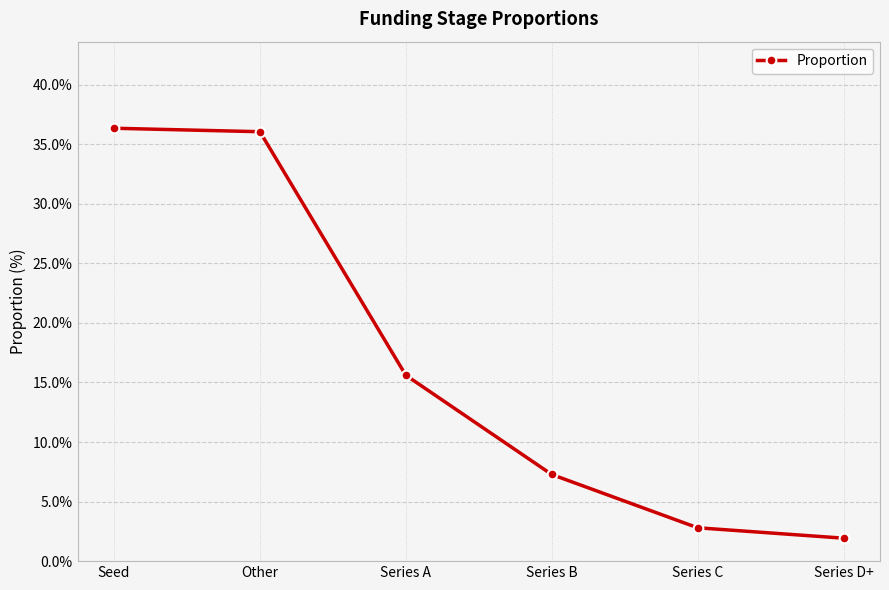

Approximately how many times larger is the value at Seed compared to Other?

1.0